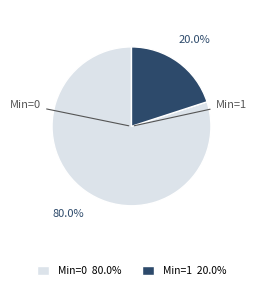

Is there any slice that represents more than half of the pie?

Yes